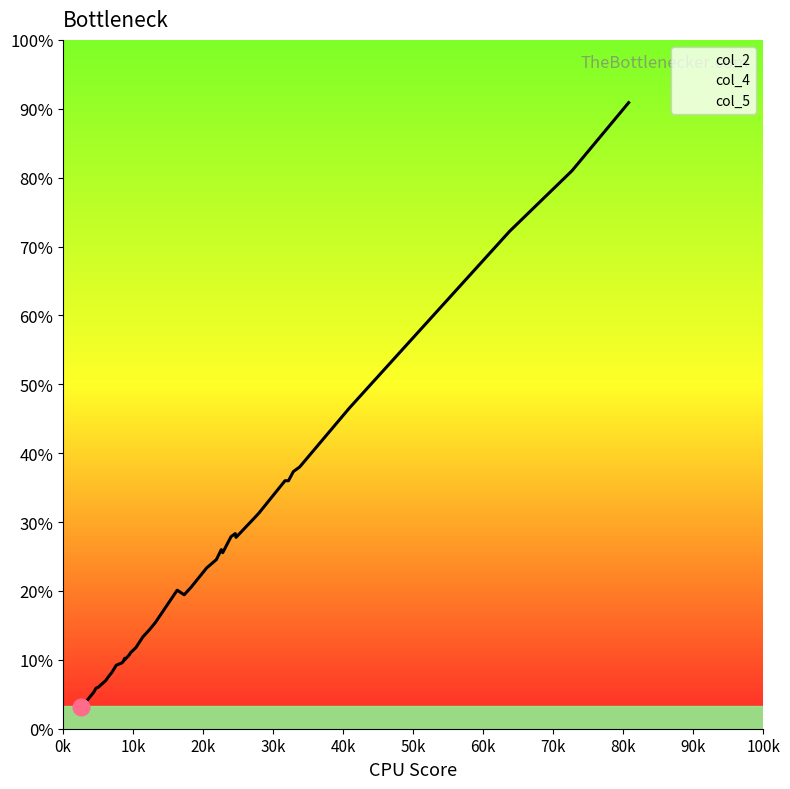

What is the average value of the col_2 series?

214